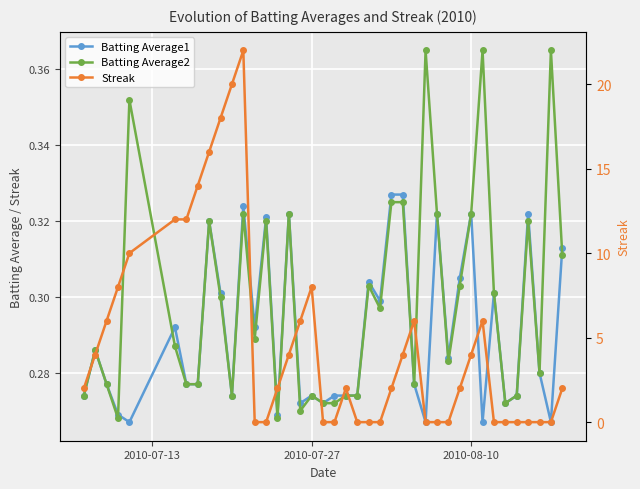

Reading left to right, extract all data points from this chart.

Batting Average1: 0.3	0.3	0.3	0.3	0.3	0.3	0.3	0.3	0.3	0.3	0.3	0.3	0.3	0.3	0.3	0.3	0.3	0.3	0.3	0.3	0.3	0.3	0.3	0.3	0.3	0.3	0.3	0.3	0.3	0.3	0.3	0.3	0.3	0.3	0.3	0.3	0.3	0.3	0.3	0.3
Batting Average2: 0.3	0.3	0.3	0.3	0.4	0.3	0.3	0.3	0.3	0.3	0.3	0.3	0.3	0.3	0.3	0.3	0.3	0.3	0.3	0.3	0.3	0.3	0.3	0.3	0.3	0.3	0.3	0.4	0.3	0.3	0.3	0.3	0.4	0.3	0.3	0.3	0.3	0.3	0.4	0.3
Streak: 2.0	4.0	6.0	8.0	10.0	12.0	12.0	14.0	16.0	18.0	20.0	22.0	0.0	0.0	2.0	4.0	6.0	8.0	0.0	0.0	2.0	0.0	0.0	0.0	2.0	4.0	6.0	0.0	0.0	0.0	2.0	4.0	6.0	0.0	0.0	0.0	0.0	0.0	0.0	2.0